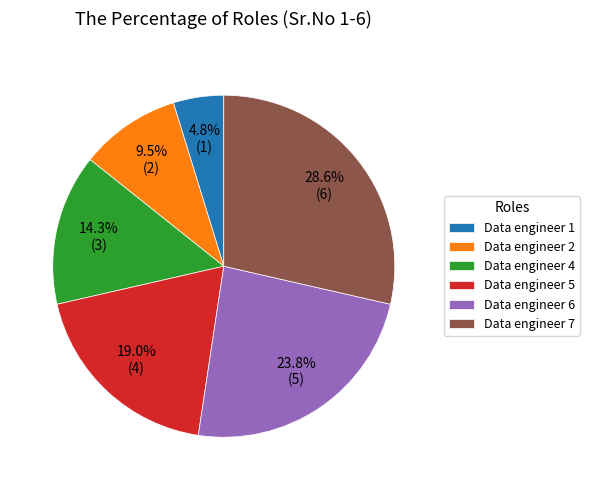

What portion of the pie excludes Data engineer 5?

81.0%